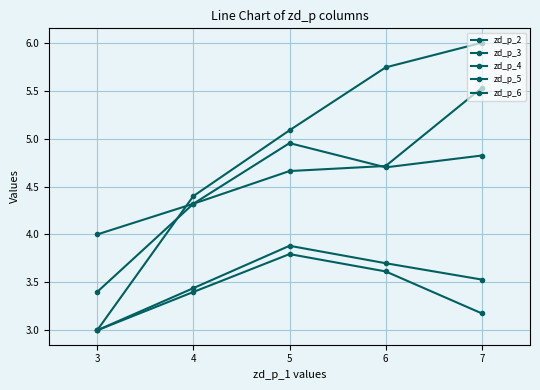

At which label does zd_p_6 reach its peak?

5